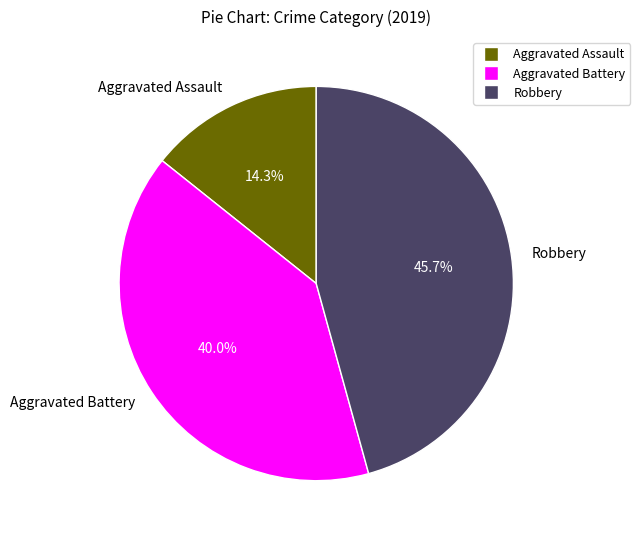

Does Aggravated Battery account for over 50% of the chart?

No